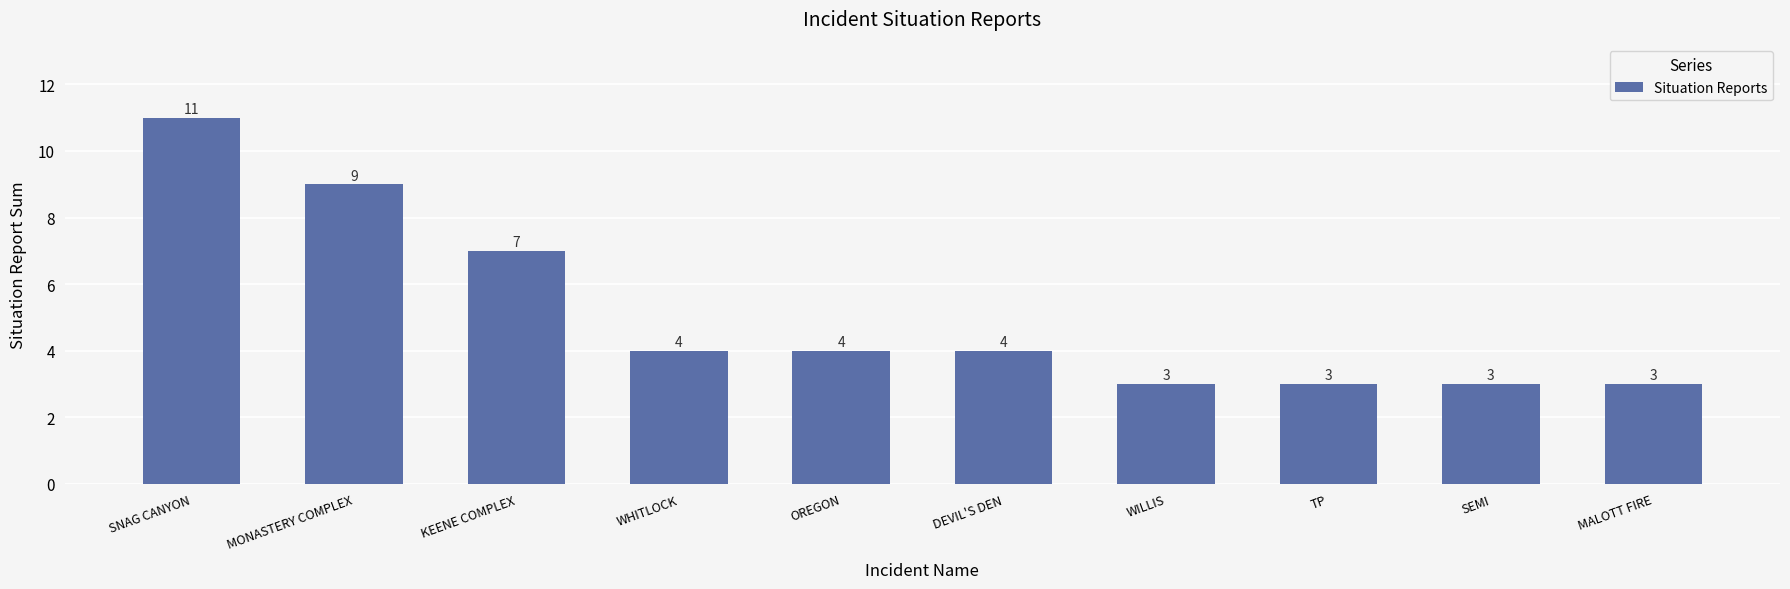

How many values are below 4?

4